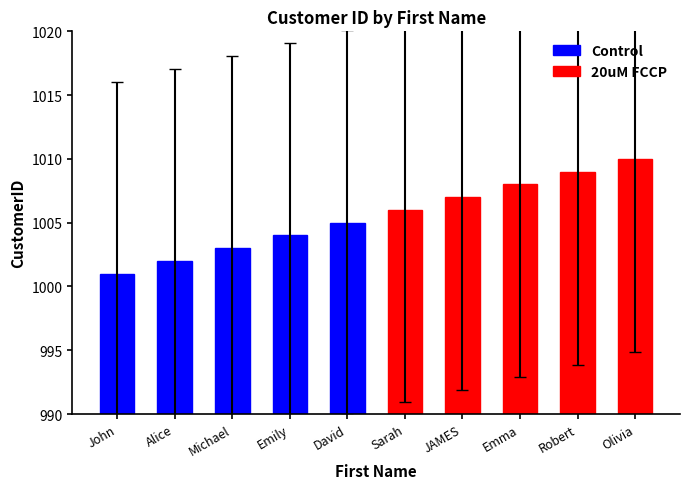

How many values in the 20uM FCCP series are below 1008?

2